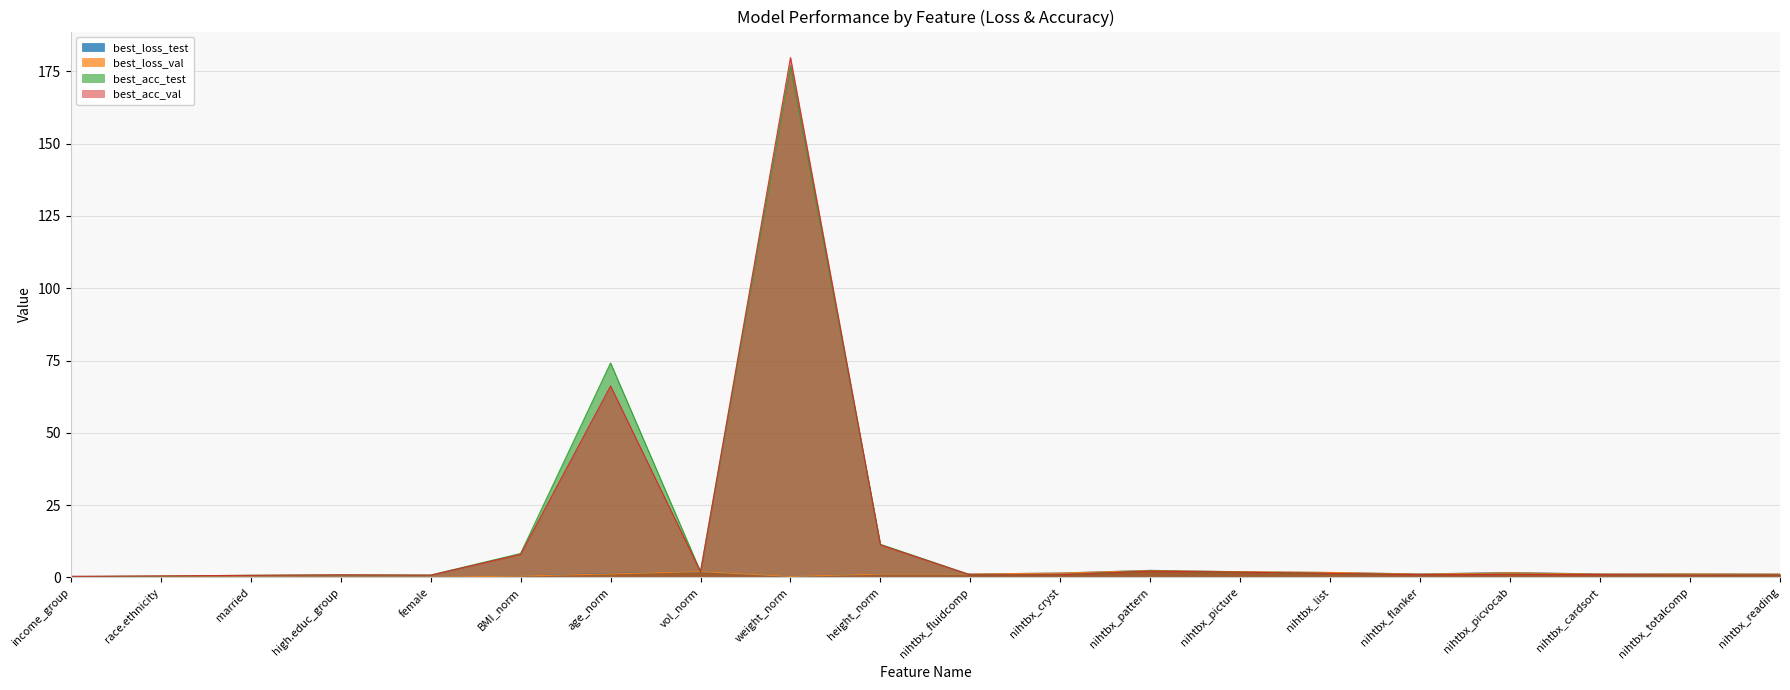

After their last crossing, which series has the higher values: best_loss_test or best_acc_test?

best_loss_test